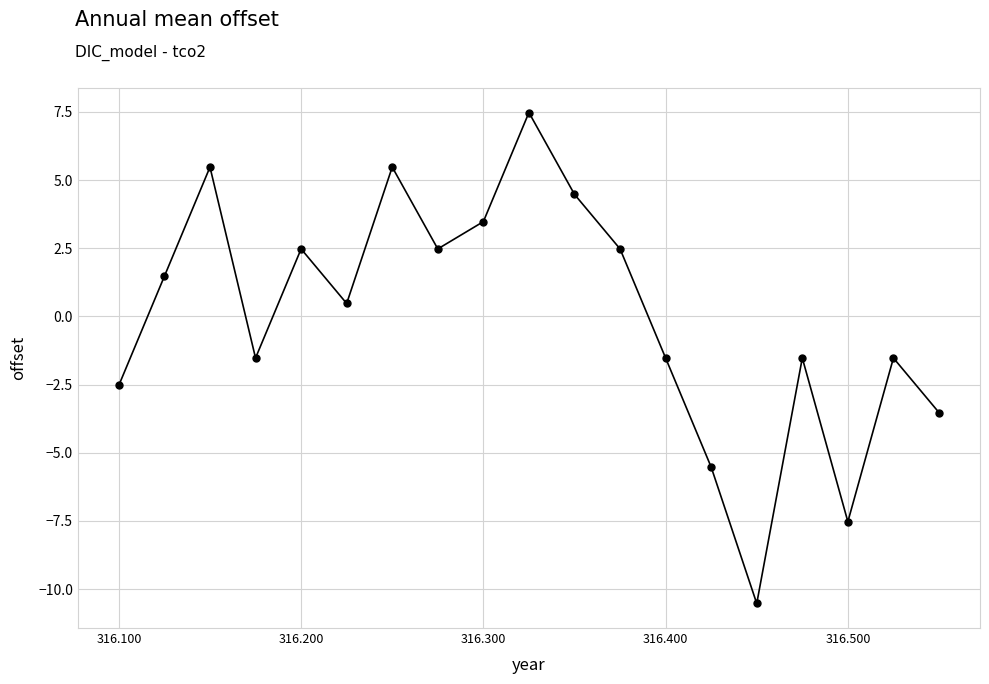

What is the minimum value shown in the chart?

-10.5